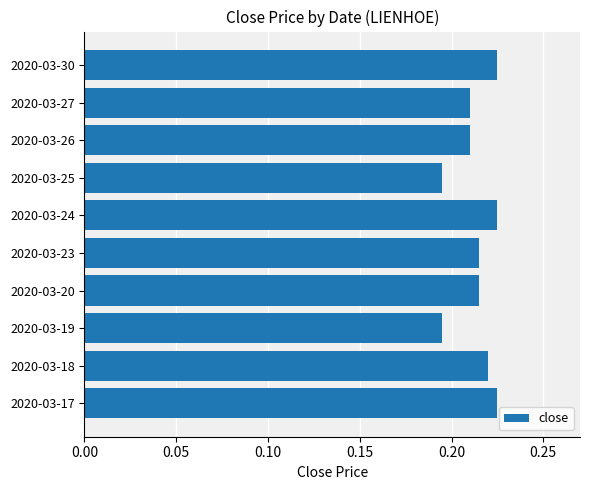

How many values are between 0 and 1?

10